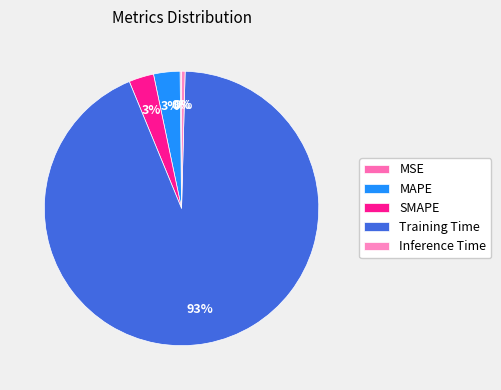

Which category has the biggest portion of the pie?

Training Time